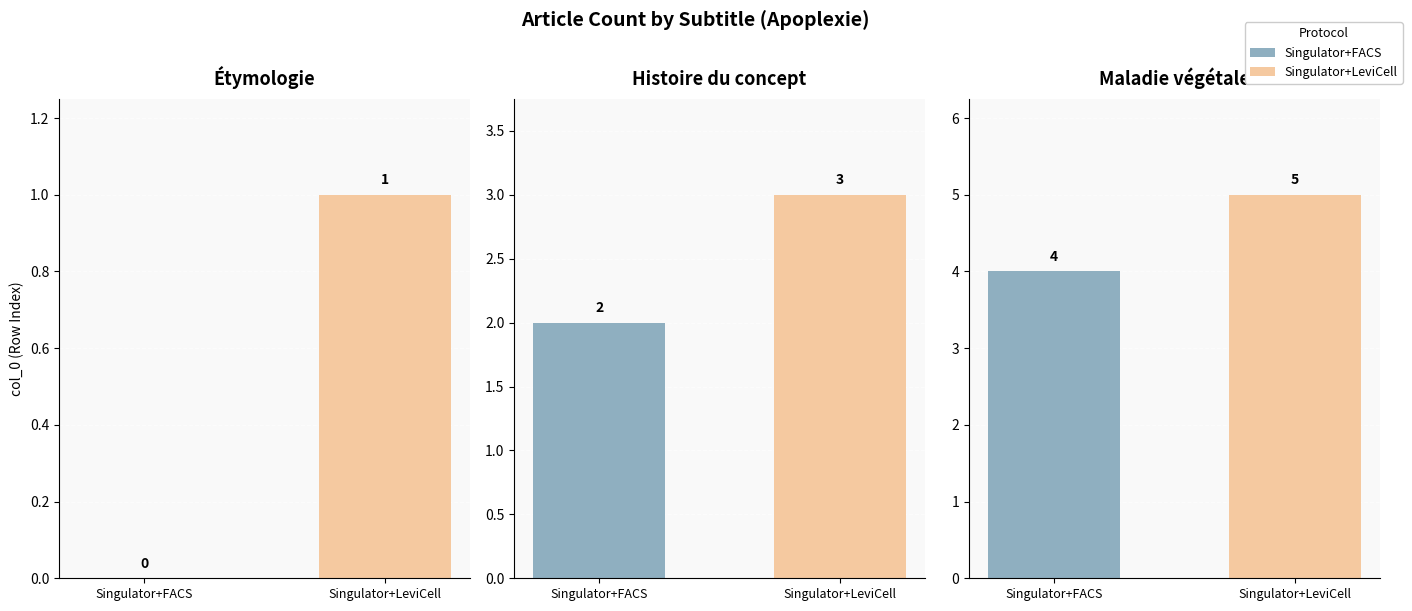

Read the value at Maladie végétale.

4